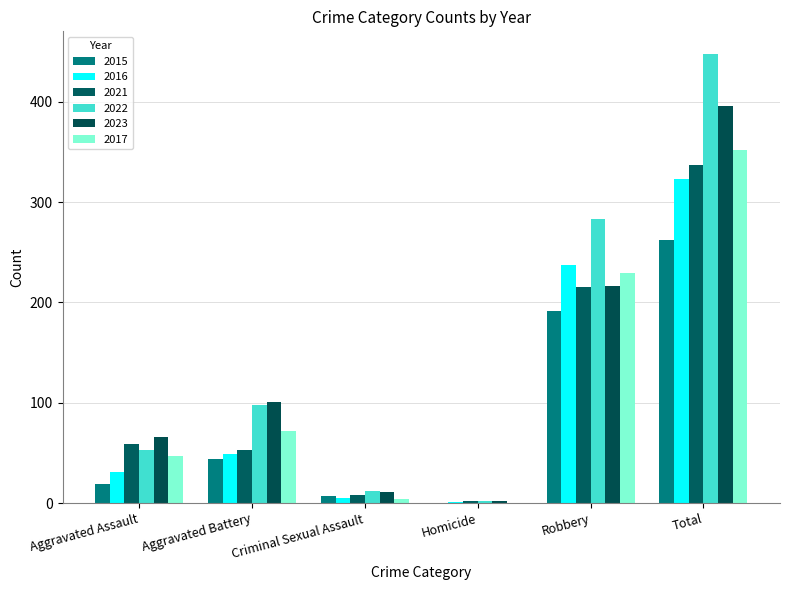

Count the number of data series in this chart.

6